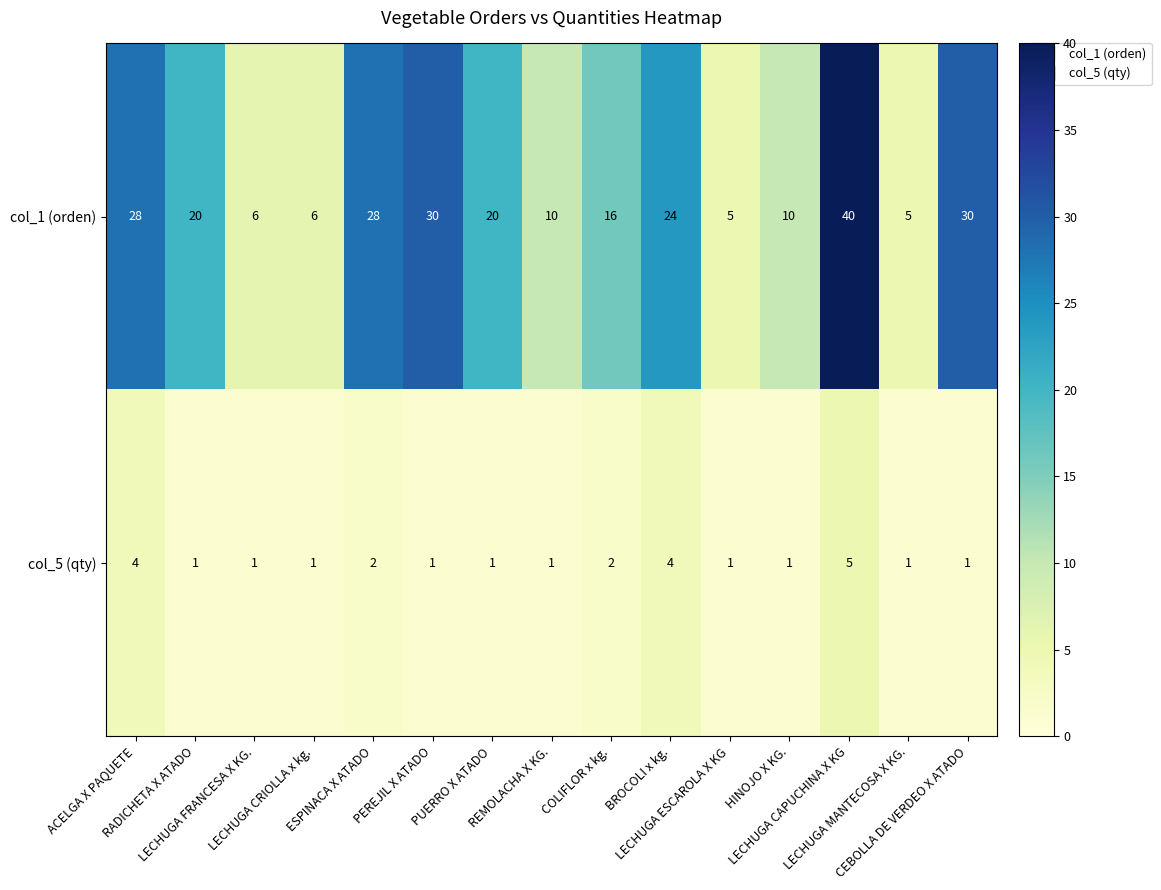

At which category is the sum across all series the highest?

LECHUGA CAPUCHINA X KG